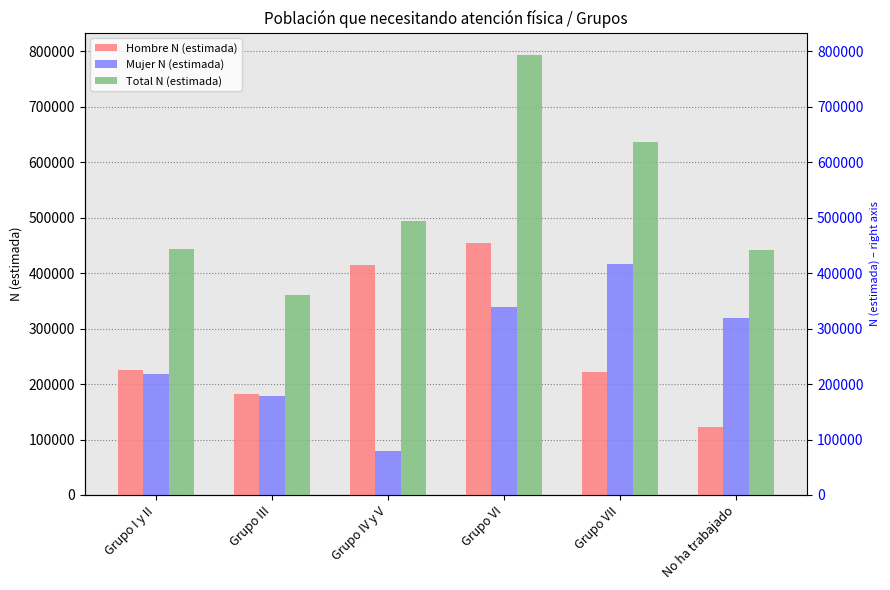

What are all the series names shown in the legend?

Hombre N (estimada), Mujer N (estimada), Total N (estimada)